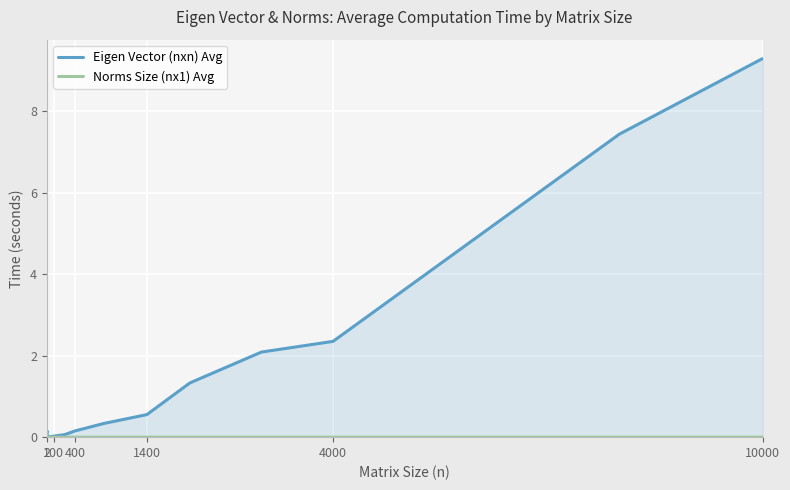

True or false: Norms Size (nx1) Avg and Eigen Vector (nxn) Avg intersect in this chart.

False